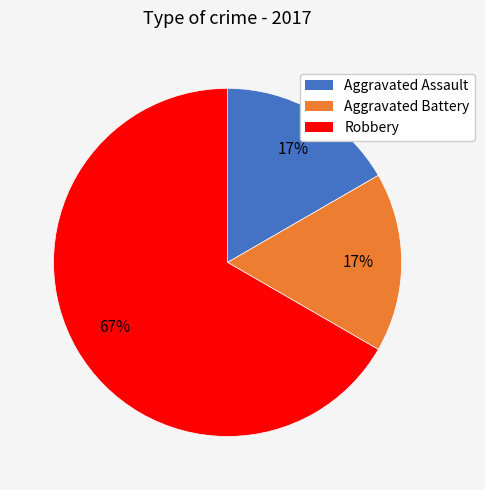

Is there any slice that represents more than half of the pie?

Yes